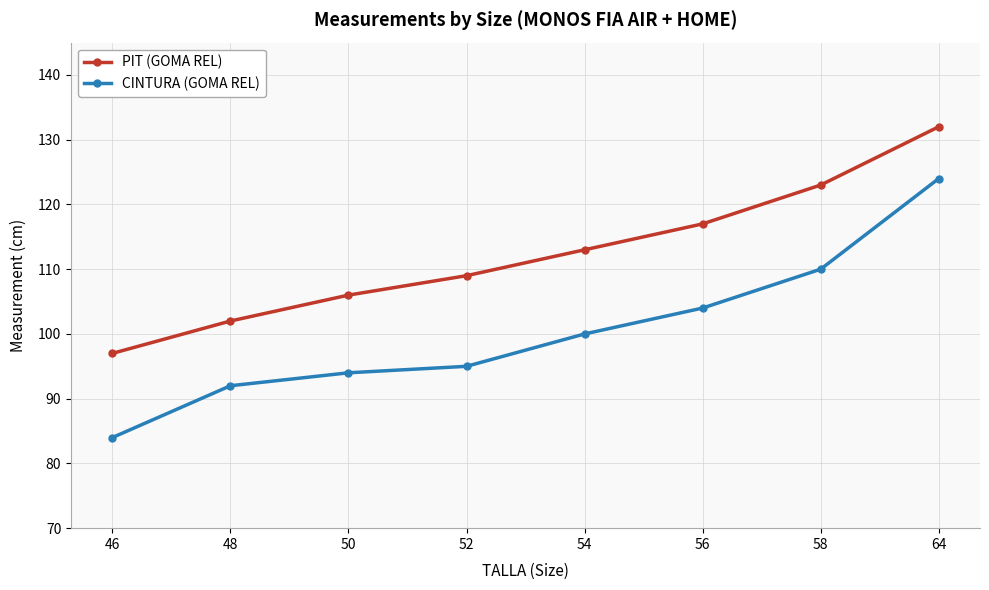

True or false: CINTURA (GOMA REL) and PIT (GOMA REL) intersect in this chart.

False